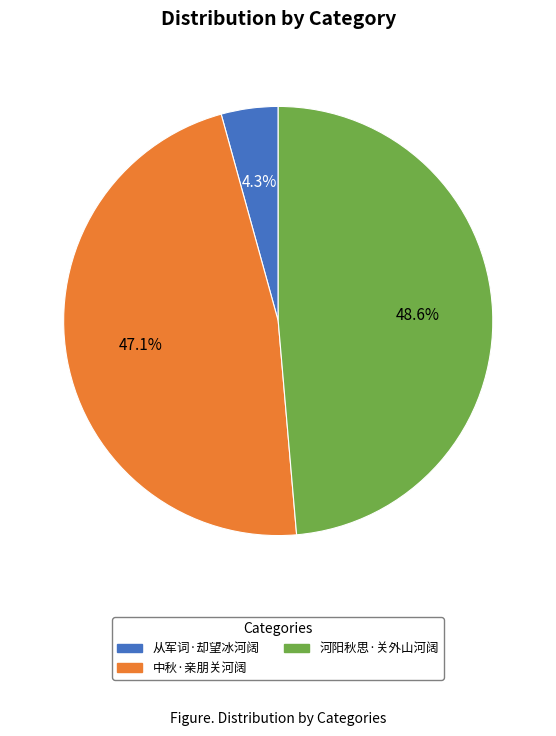

What is the ratio of the value at 从军词·却望冰河阔 to the value at 中秋·亲朋关河阔?

0.1